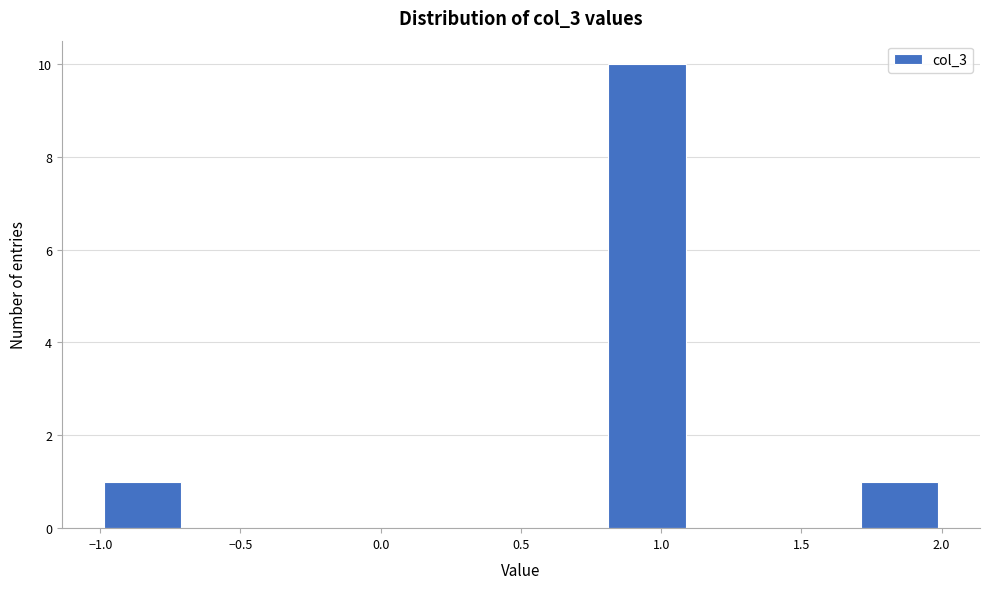

Reading left to right, transcribe this chart: for each bar, give the range it covers on the x-axis and its height. The values are not printed on the chart, so give them approximately, as read against the axis.

-1.0 to -0.7: 1
-0.7 to -0.4: 0
-0.4 to -0.1: 0
-0.1 to 0.2: 0
0.2 to 0.5: 0
0.5 to 0.8: 0
0.8 to 1.1: 10
1.1 to 1.4: 0
1.4 to 1.7: 0
1.7 to 2.0: 1